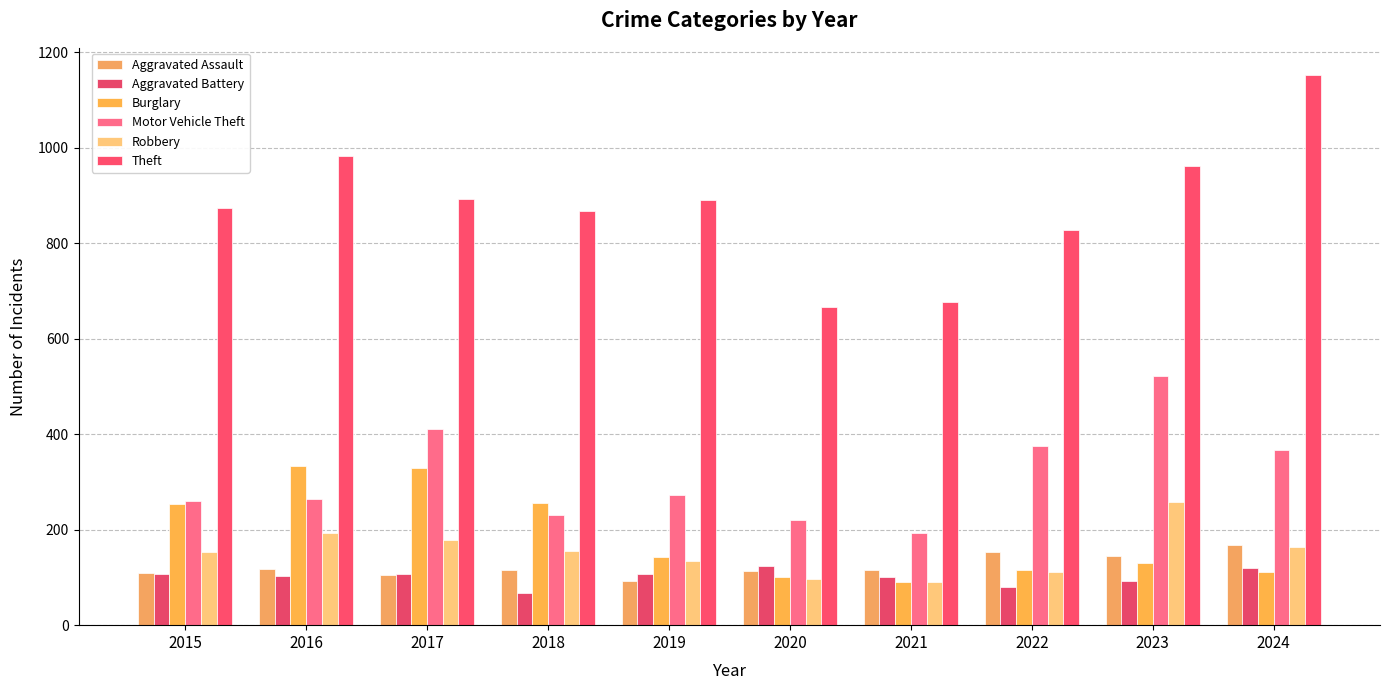

Rank the series by their maximum value, from highest to lowest.

Theft, Motor Vehicle Theft, Burglary, Robbery, Aggravated Assault, Aggravated Battery